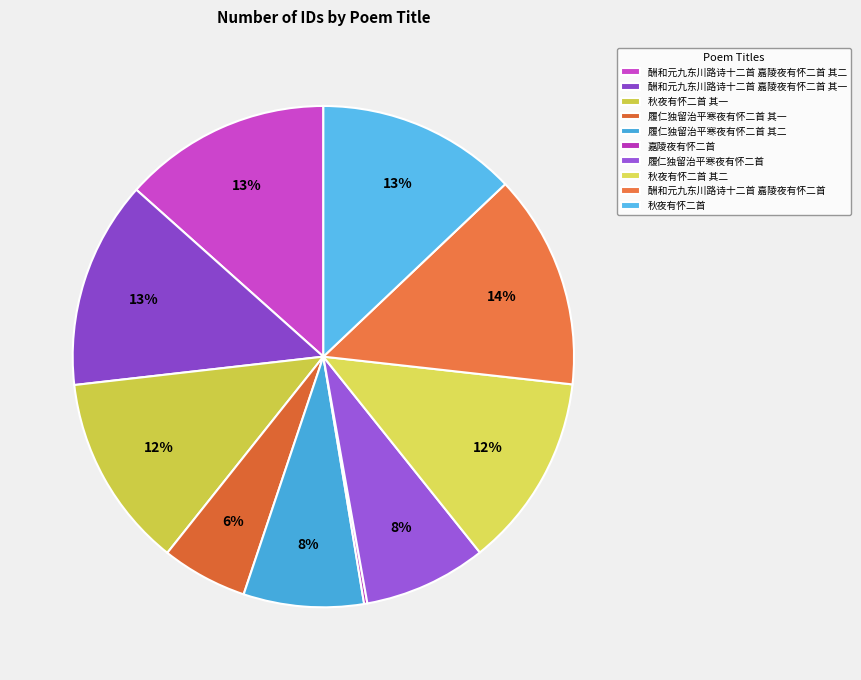

Is there any slice that represents more than half of the pie?

No